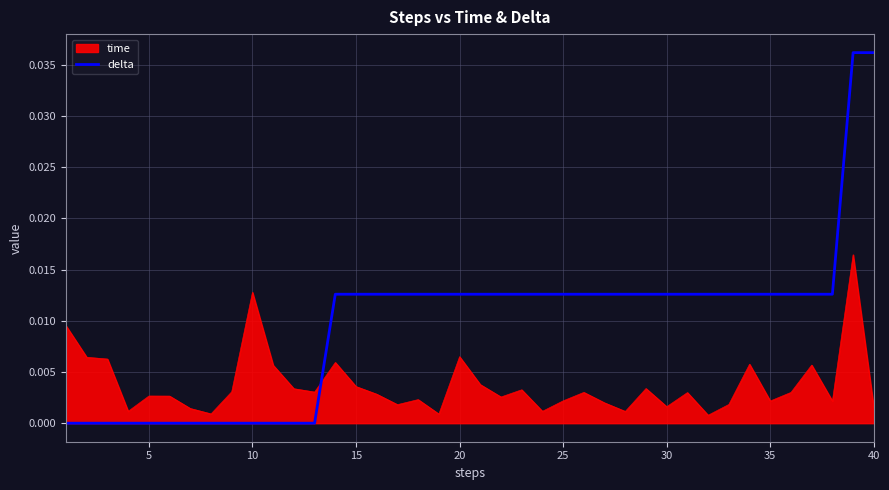

Which series has the largest total across all categories?

delta